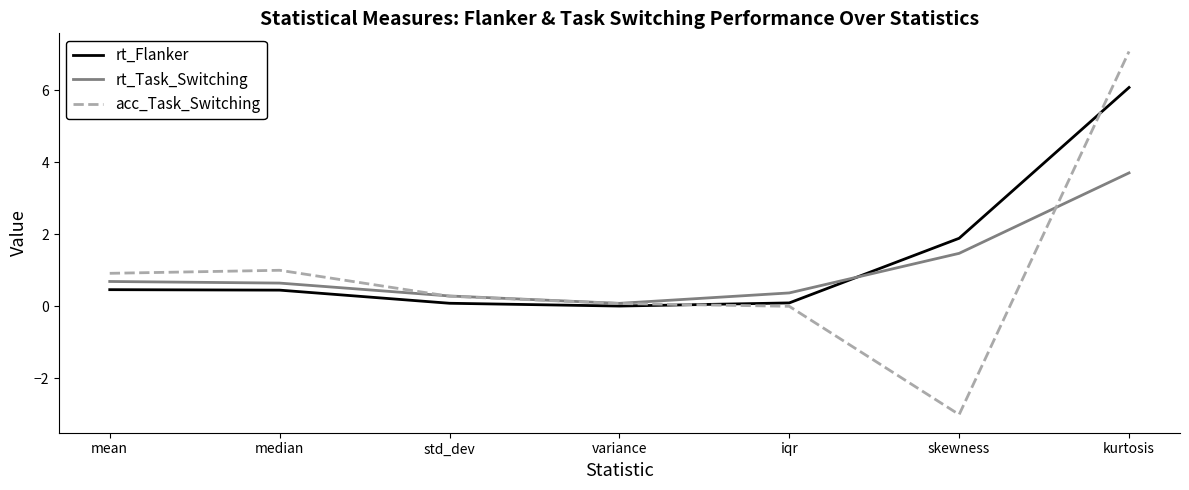

At which label does acc_Task_Switching first exceed 0?

mean